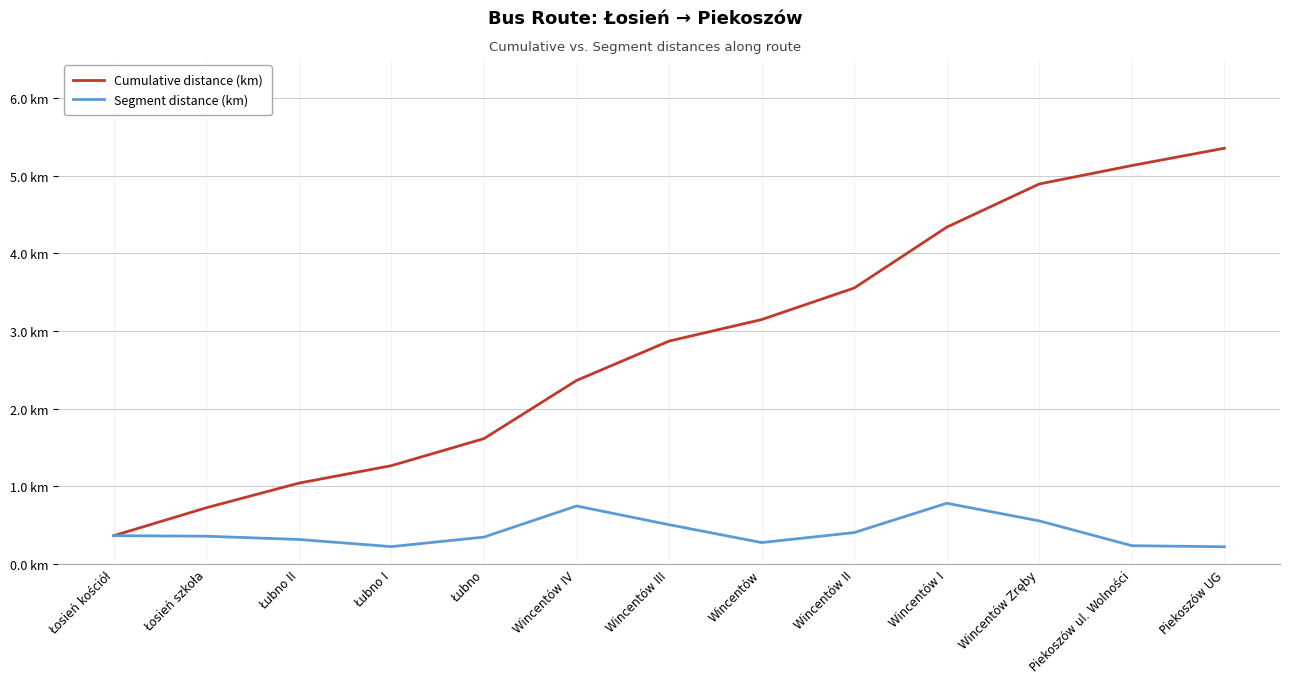

Rank the series by their maximum value, from highest to lowest.

Cumulative distance (km), Segment distance (km)